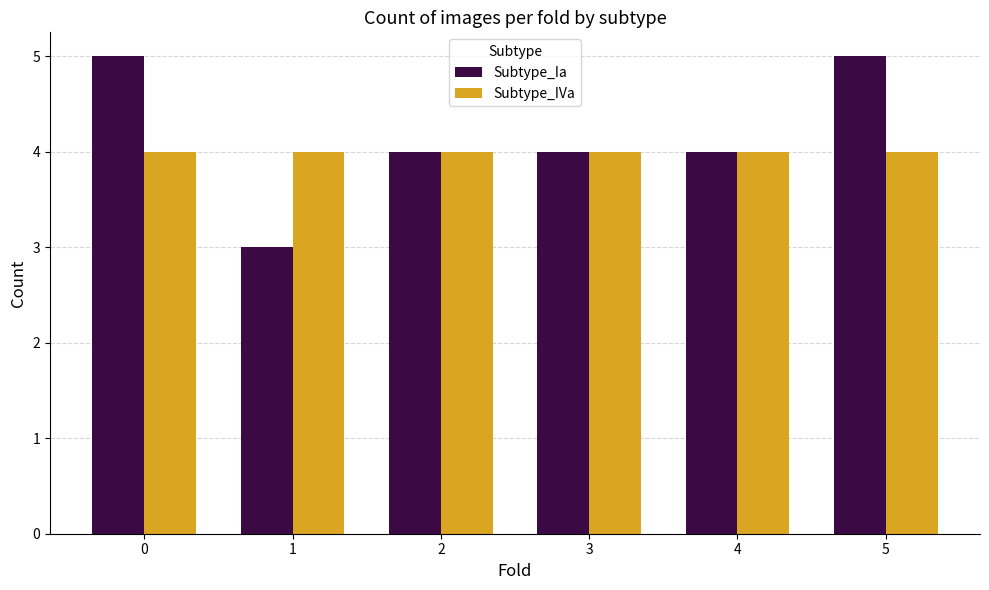

What is the total value across all series at 0?

9